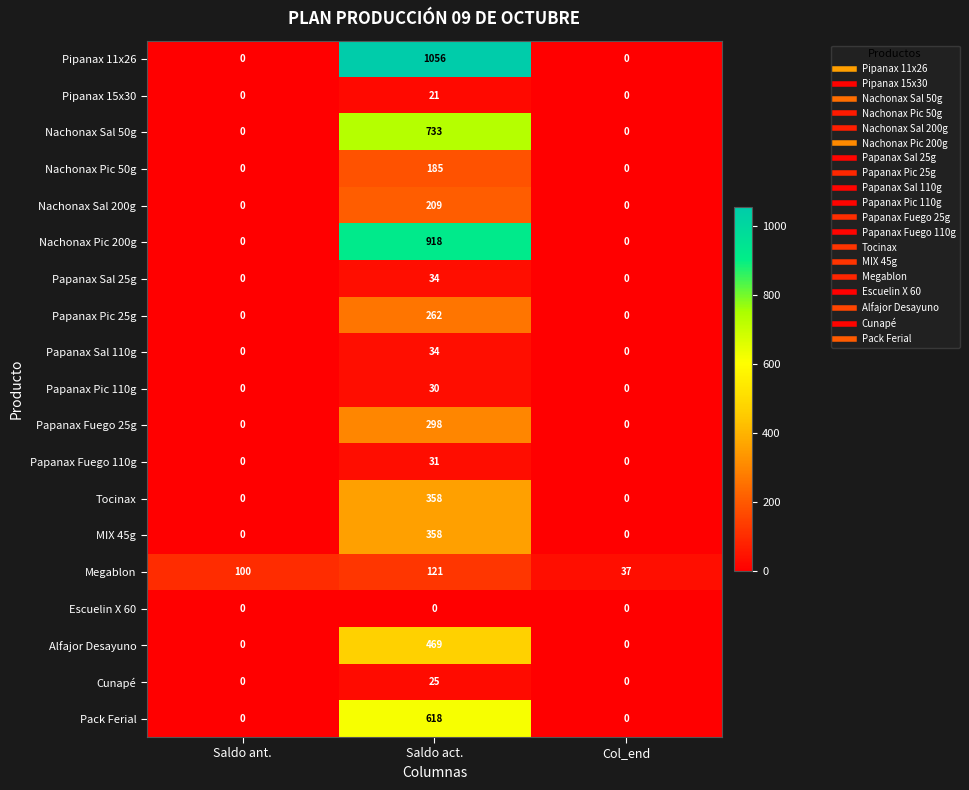

Which label corresponds to the largest value in the chart?

Saldo act.